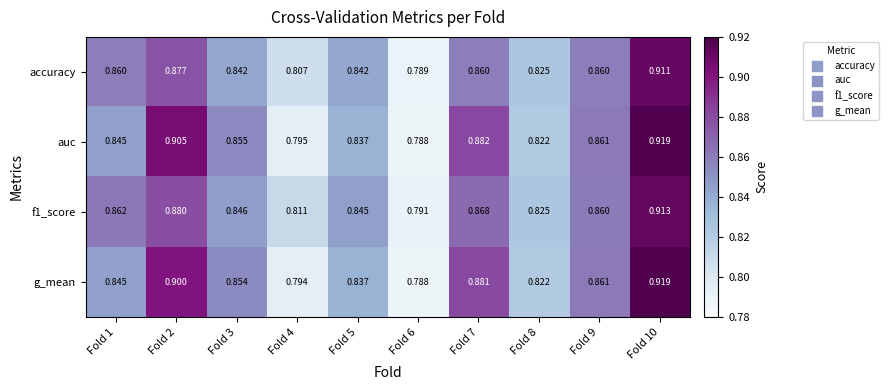

Which series has the largest total across all categories?

auc